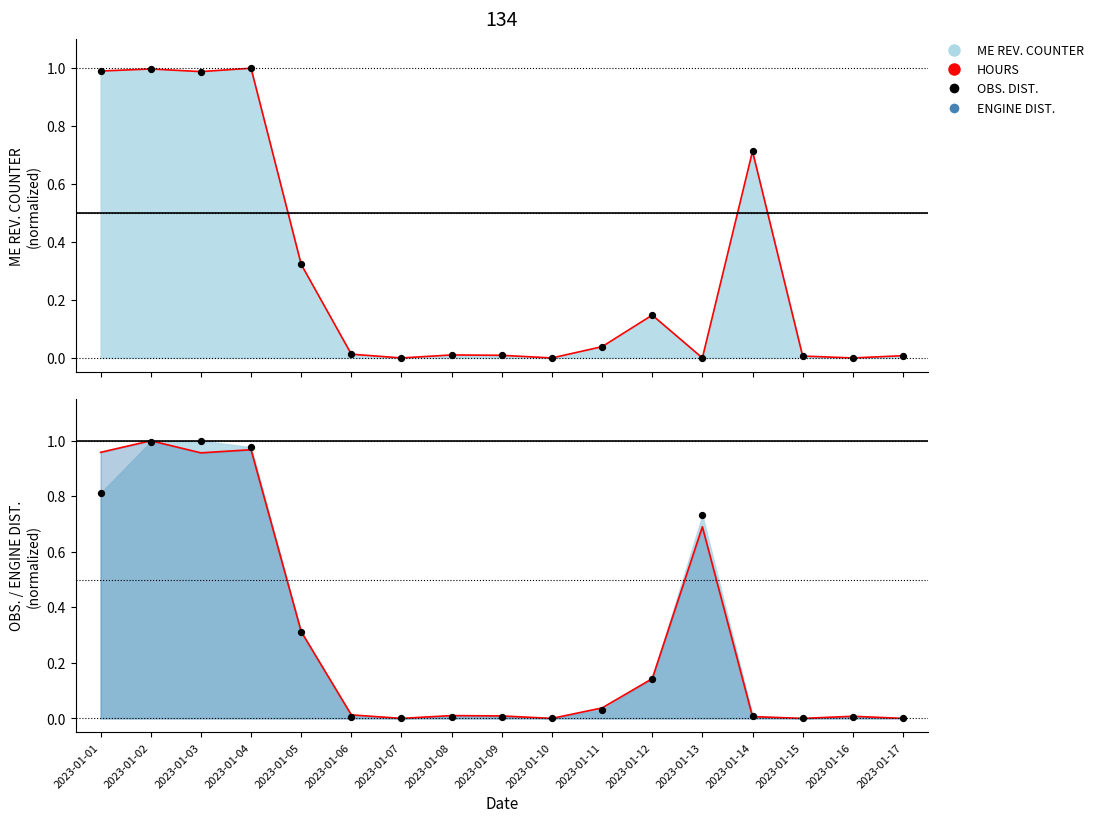

At which category is the sum across all series the highest?

2023-01-02